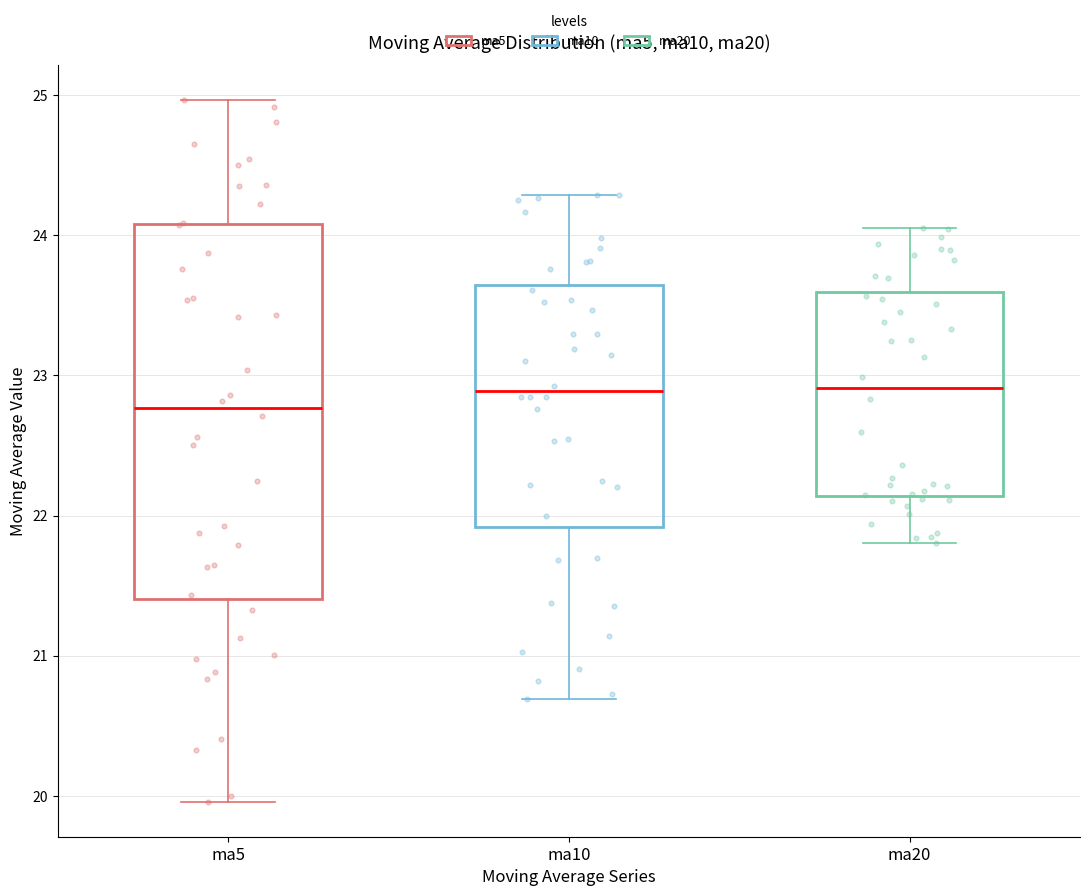

Which box's median line is the lowest?

ma5